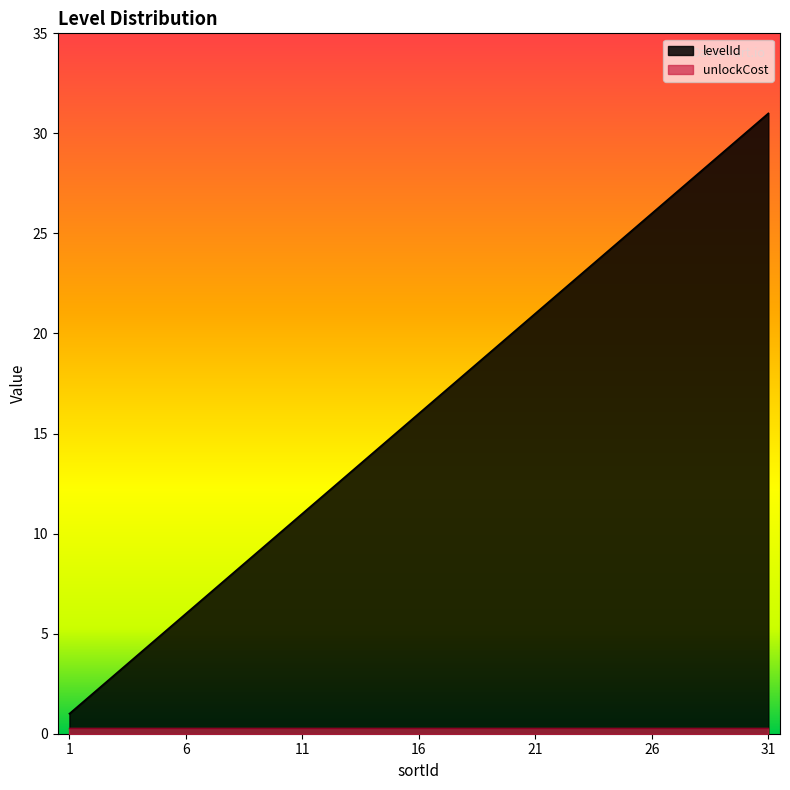

What is the smallest value displayed?

0.3